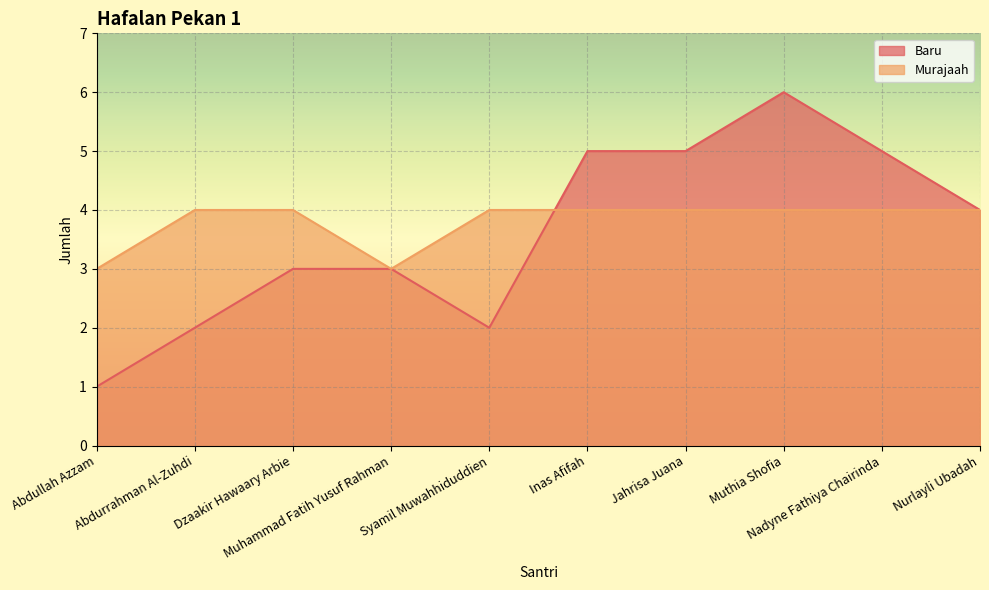

What is the highest value of the Baru series?

6